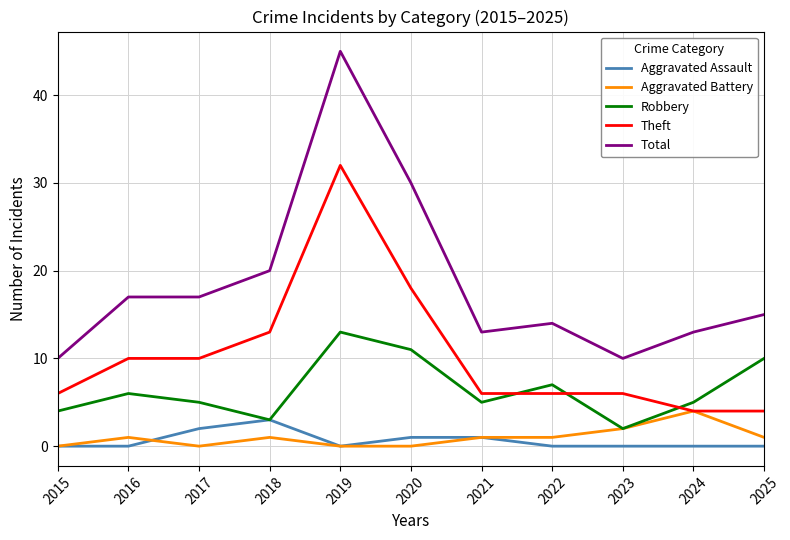

Which series has the largest total across all categories?

Total